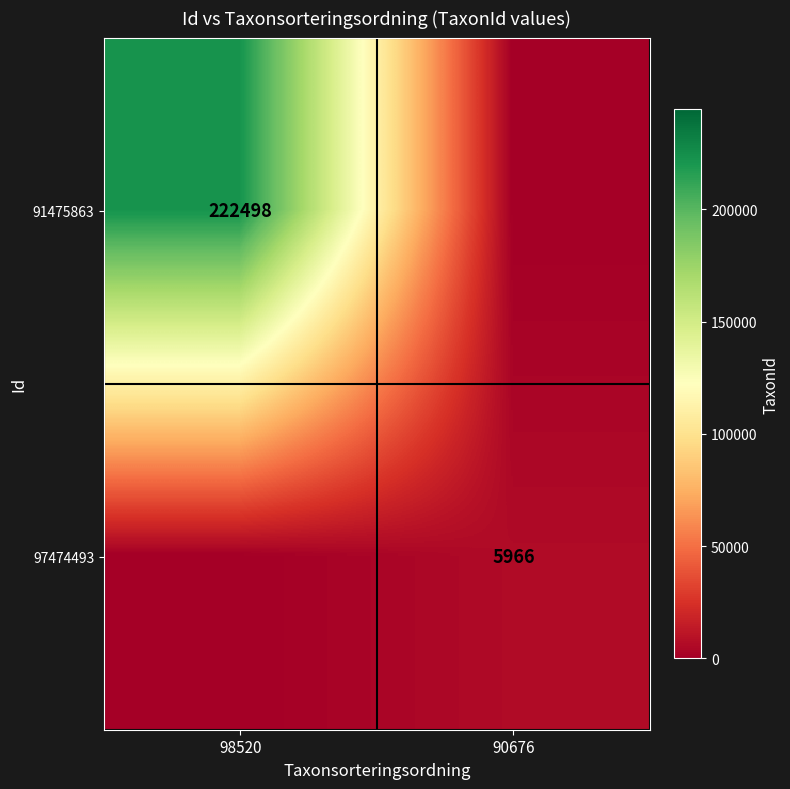

What is the total value across all series at 98520?

222498